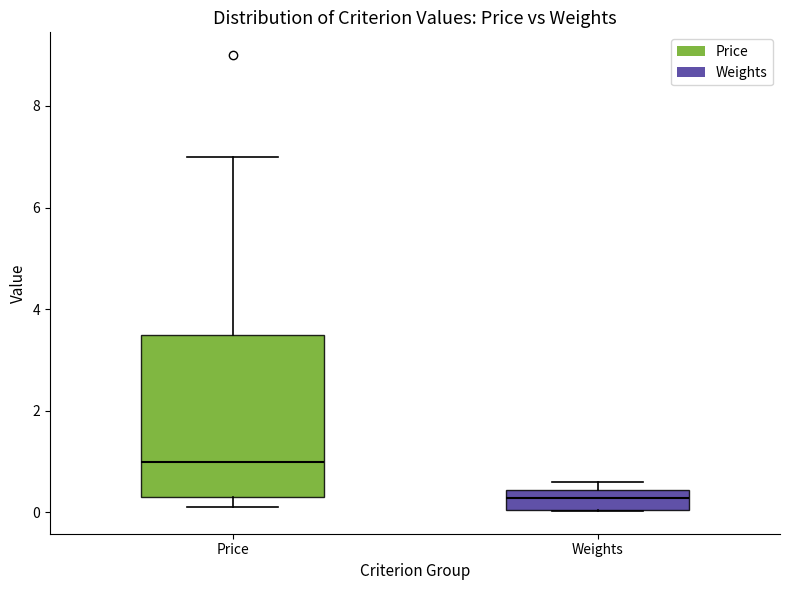

Where does the median line of the box for Price sit on the y-axis? The values are not printed on the chart, so give them approximately, as read against the axis.

1.0